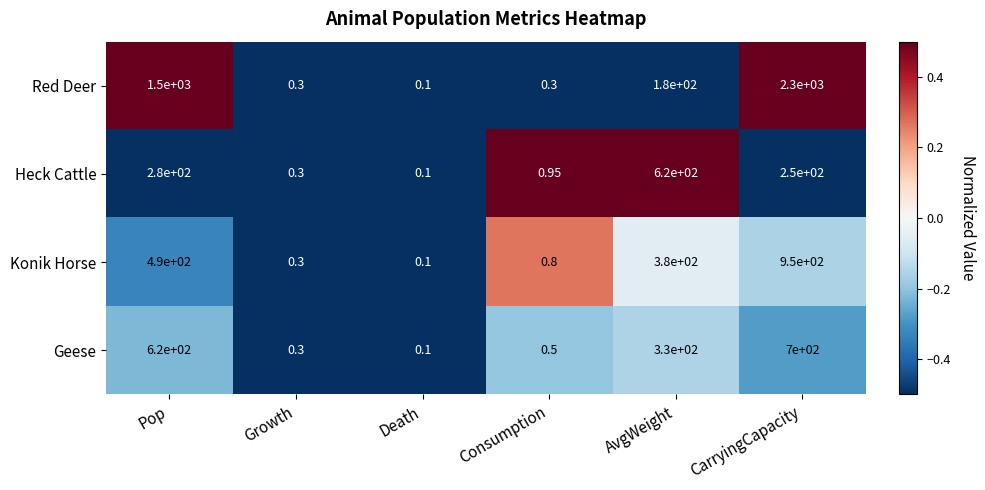

Rank the series by their maximum value, from highest to lowest.

Red Deer, Konik Horse, Geese, Heck Cattle